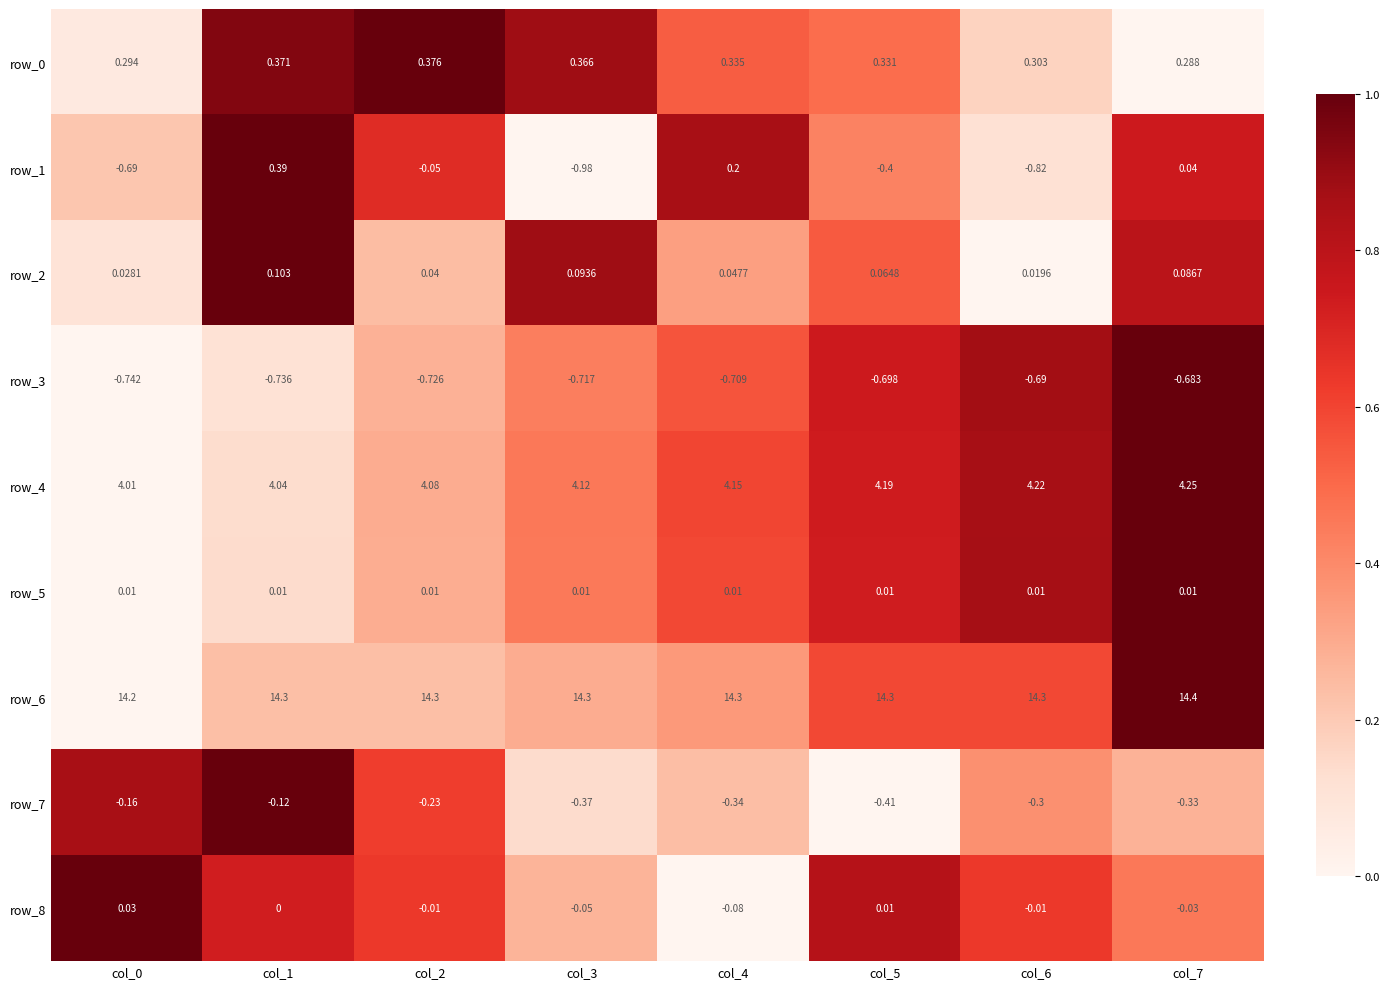

Is the value of row_2 at col_1 greater than the value of row_6 at col_5?

No